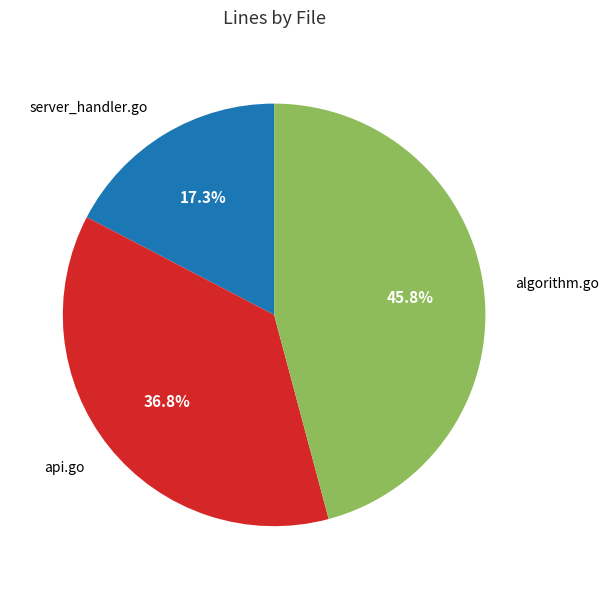

To the nearest percent, what portion does algorithm.go represent?

46%